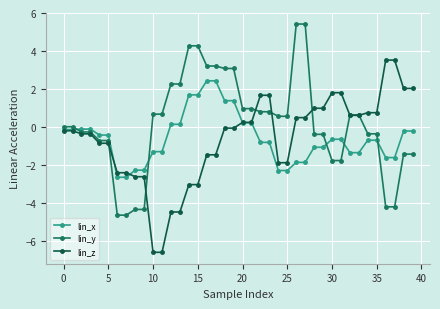

Which series has the largest total across all categories?

lin_y